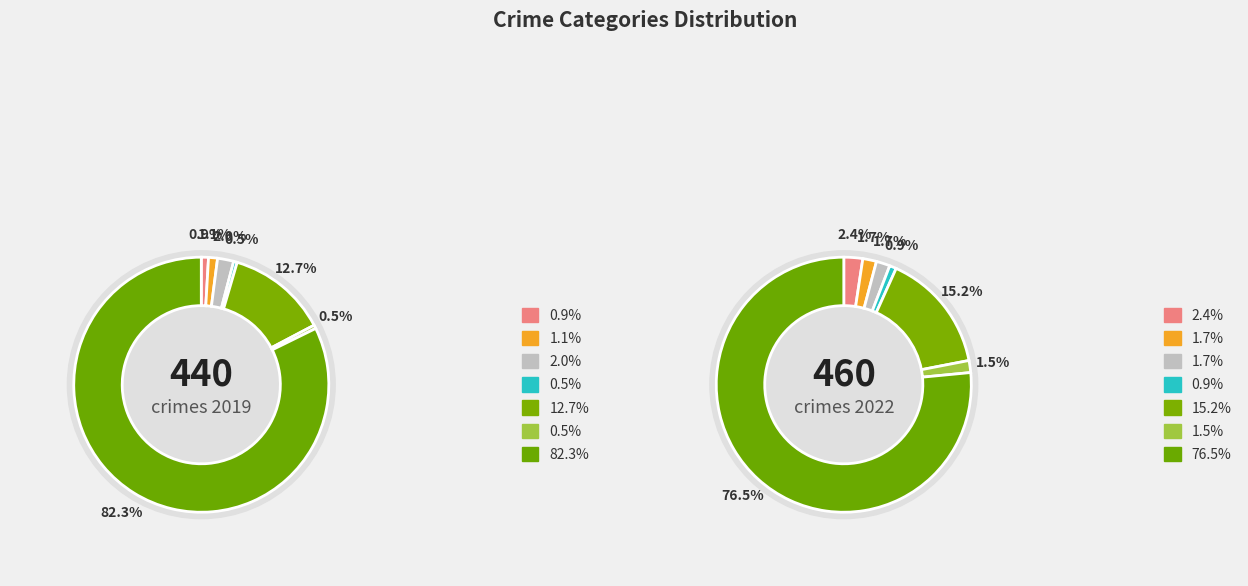

To the nearest percent, what is the difference between the 4 and 3 slice percentages?

14%